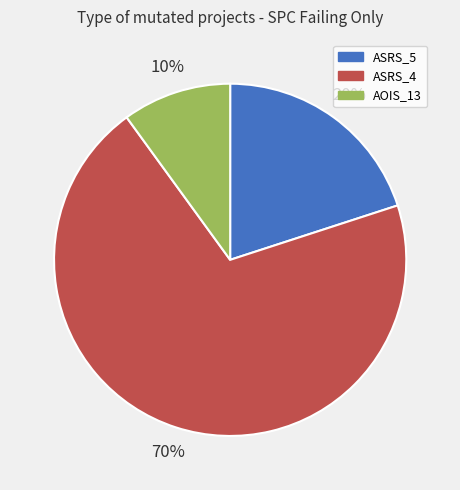

To the nearest percent, what portion does AOIS_13 represent?

10%